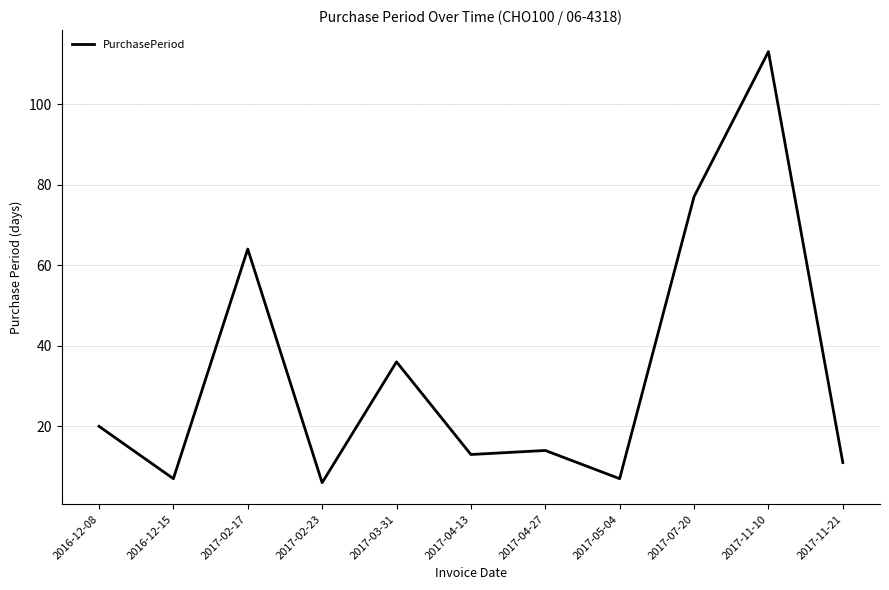

What is the difference between the values at 2017-02-17 and 2017-04-13?

51